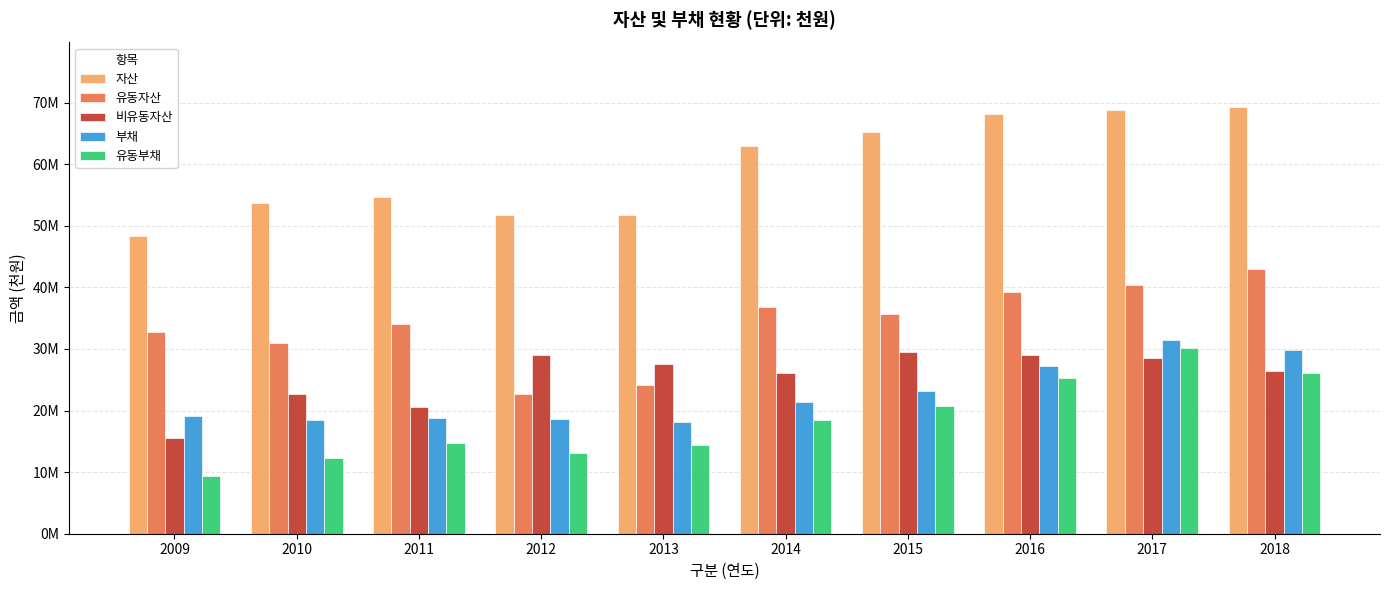

Which series has the largest total across all categories?

자산